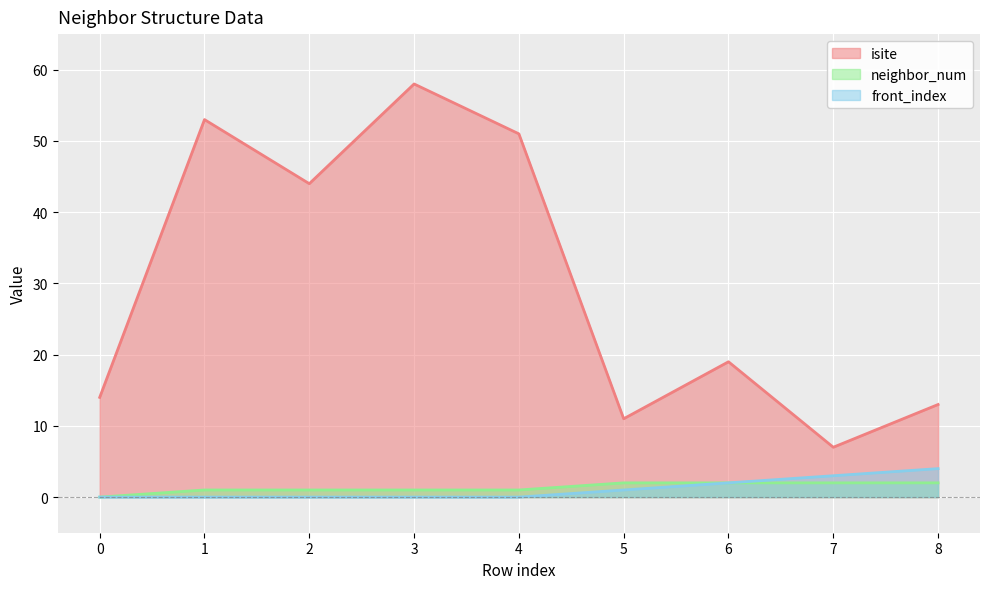

How many data points does each series have?

9